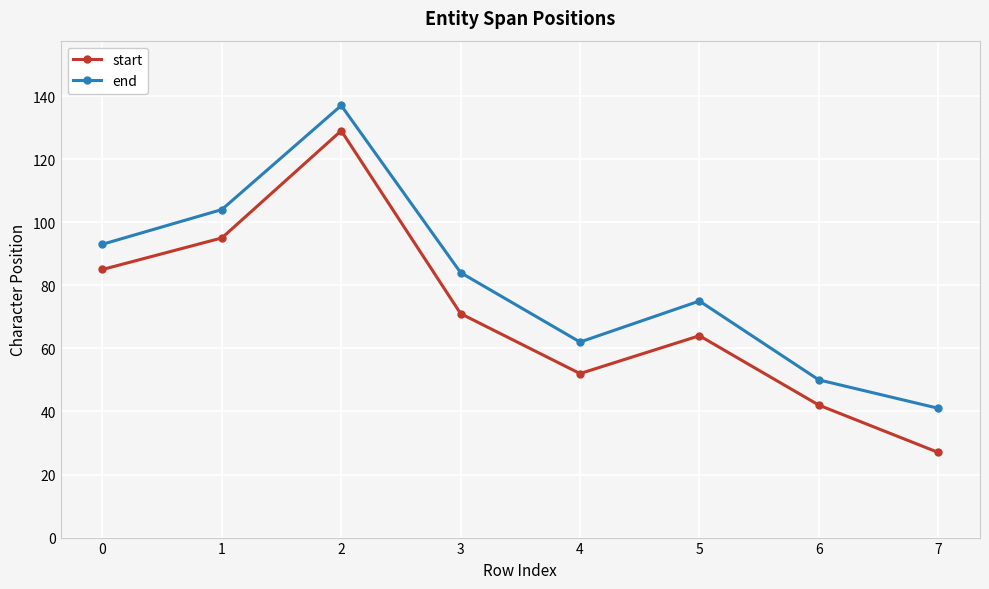

How many interior local peaks does the start series have?

2